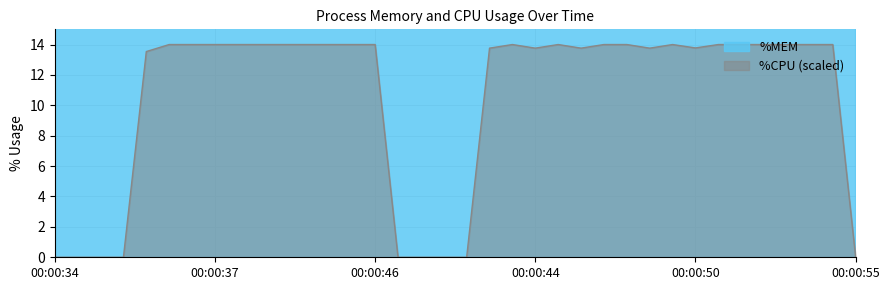

True or false: %CPU (scaled) has a value of 13.8 at 00:00:44.

True